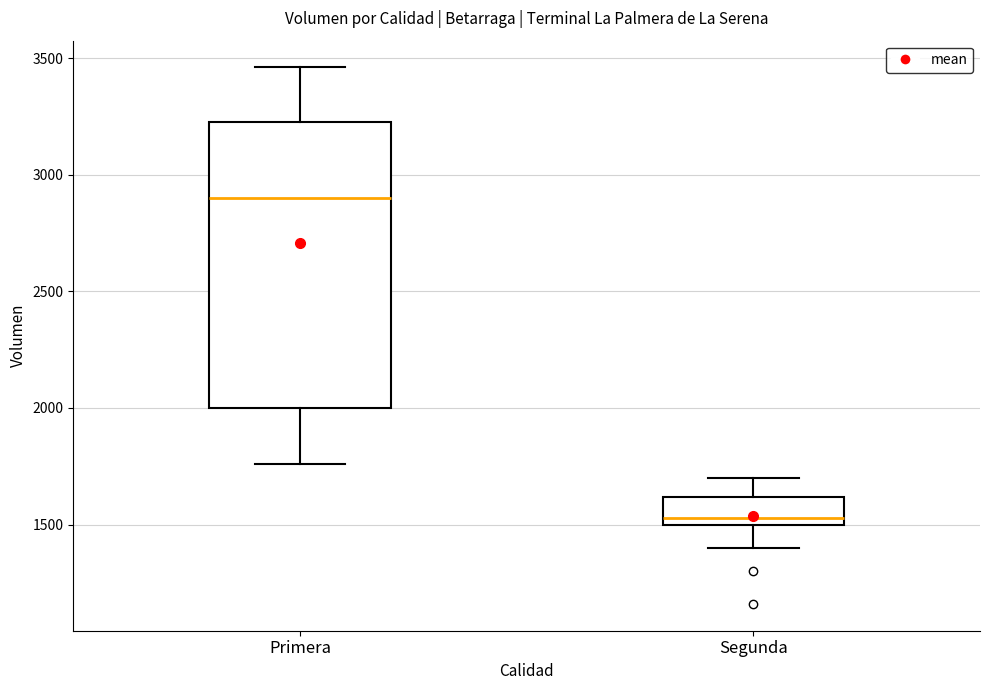

Where is the lower edge of the box for Segunda on the y-axis? The values are not printed on the chart, so give them approximately, as read against the axis.

1500